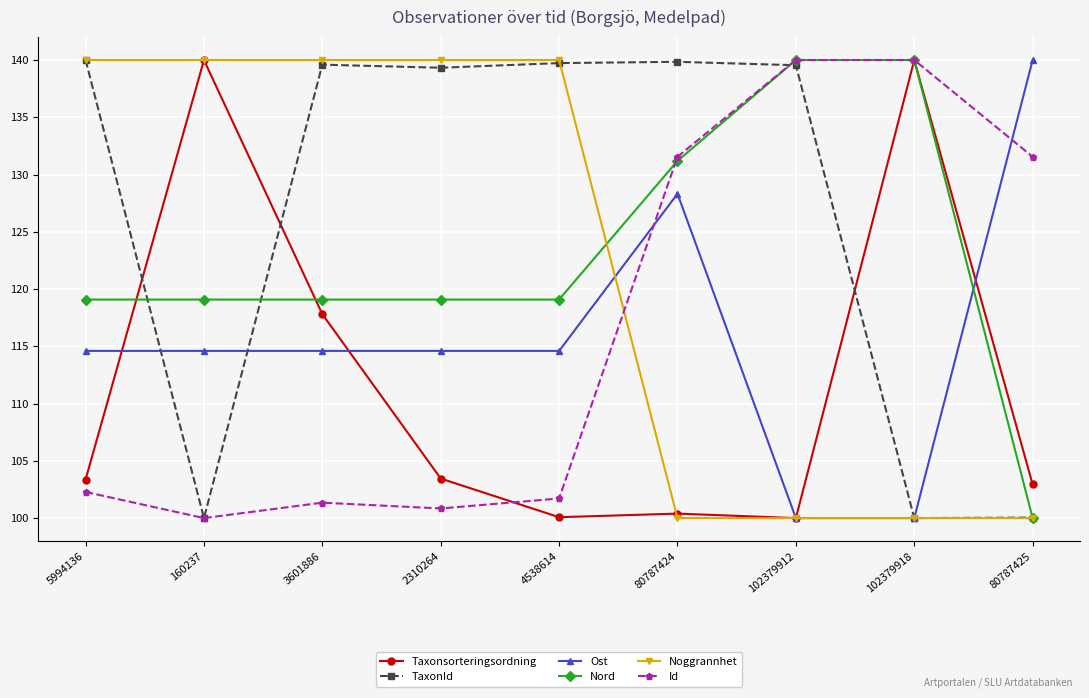

Where is Taxonsorteringsordning nearest to the value 120?

3601886